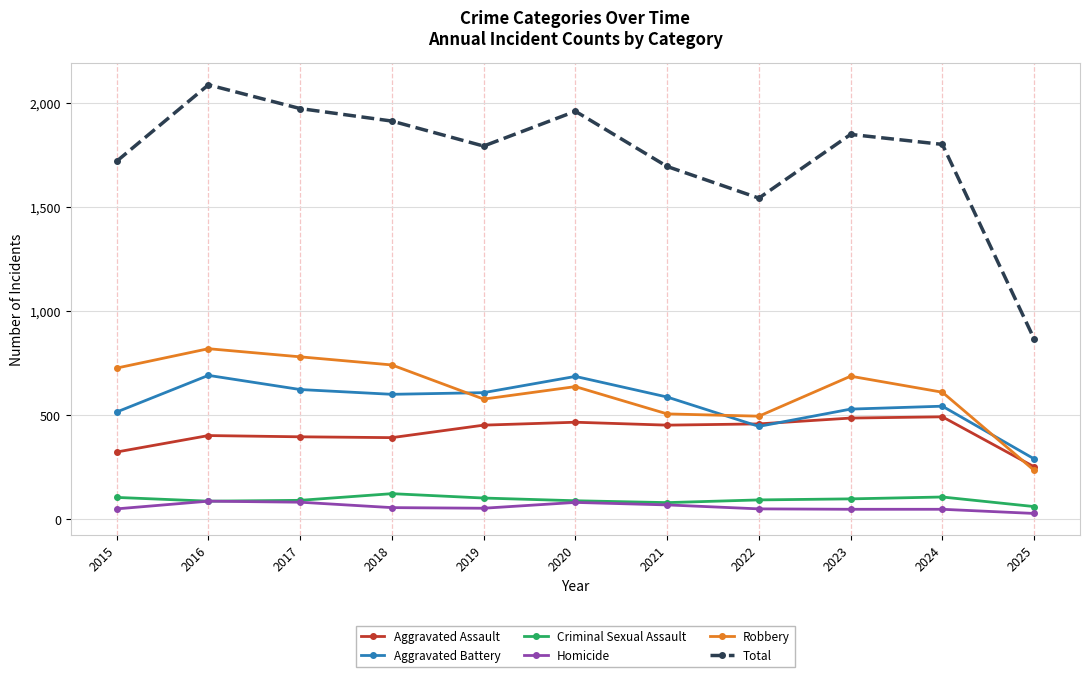

True or false: Criminal Sexual Assault and Robbery cross at least once.

False